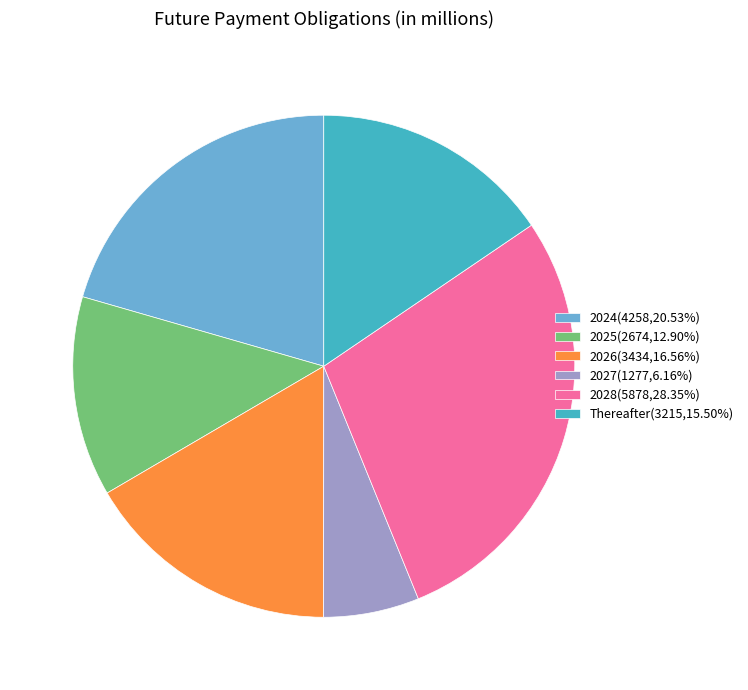

Do 2027(1277,6.16%) and 2025(2674,12.90%) together represent more than half of the pie?

No